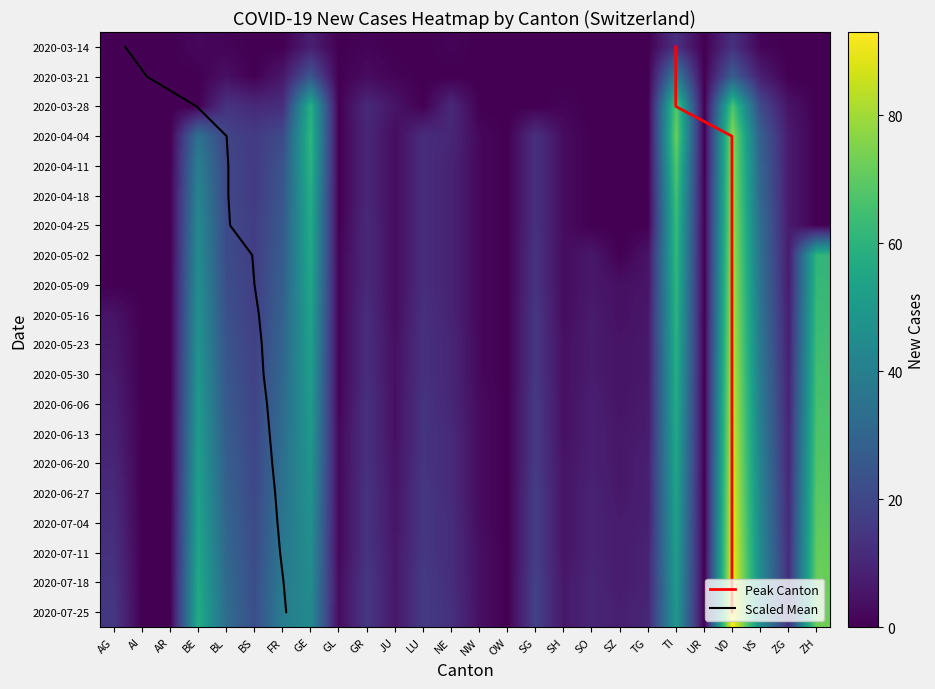

True or false: BE has a value of 26 at BL.

False